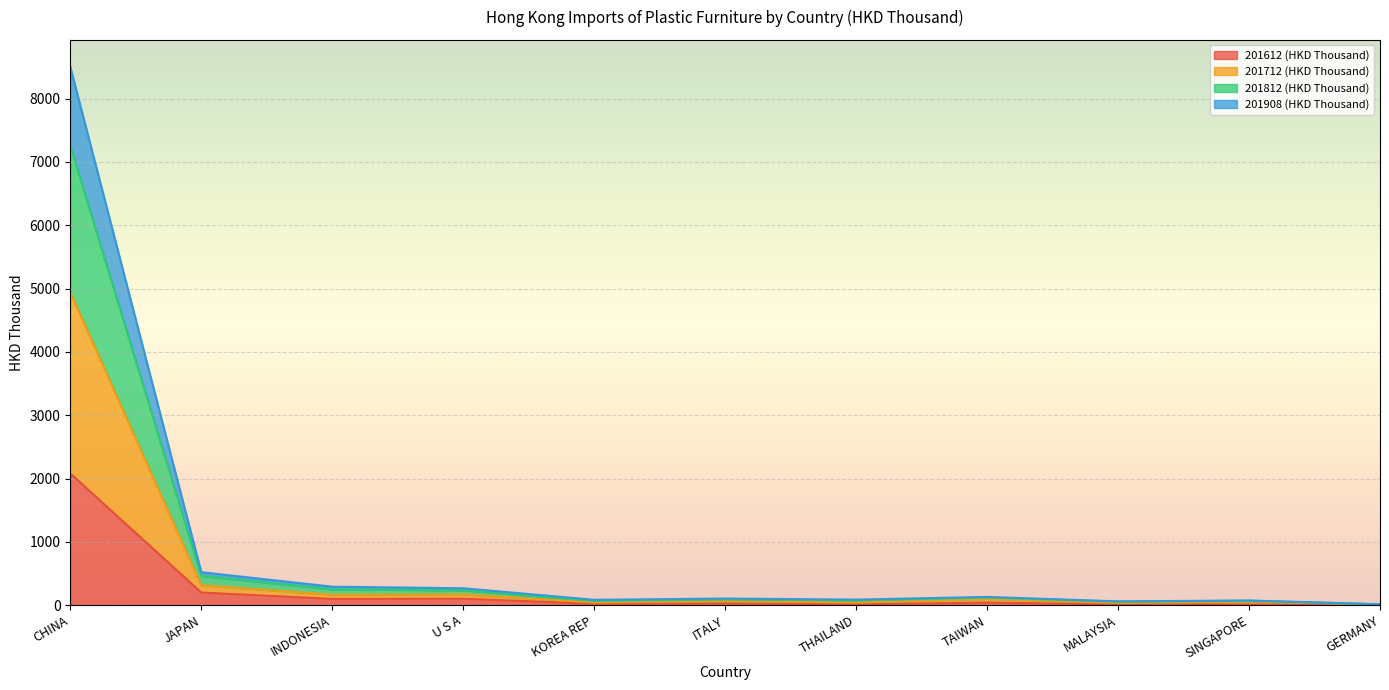

What are all the series names shown in the legend?

201612 (HKD Thousand), 201712 (HKD Thousand), 201812 (HKD Thousand), 201908 (HKD Thousand)